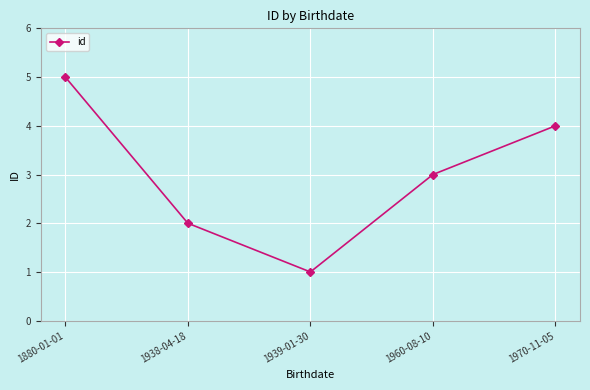

Approximately how many times larger is the value at 1970-11-05 compared to 1938-04-18?

2.0